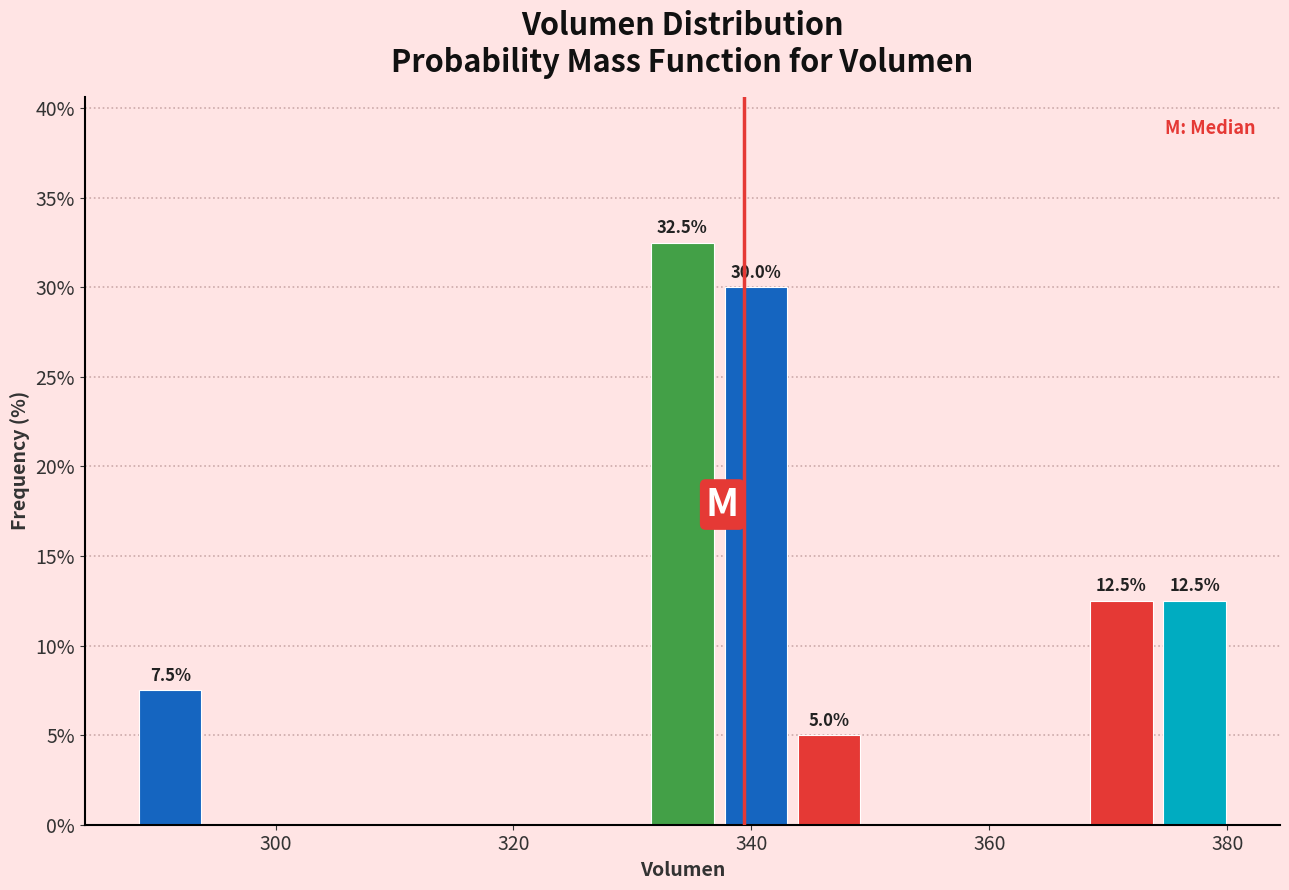

Around what value on the x-axis is the tallest bar? Give the approximate position of its centre, as read against the axis.

334